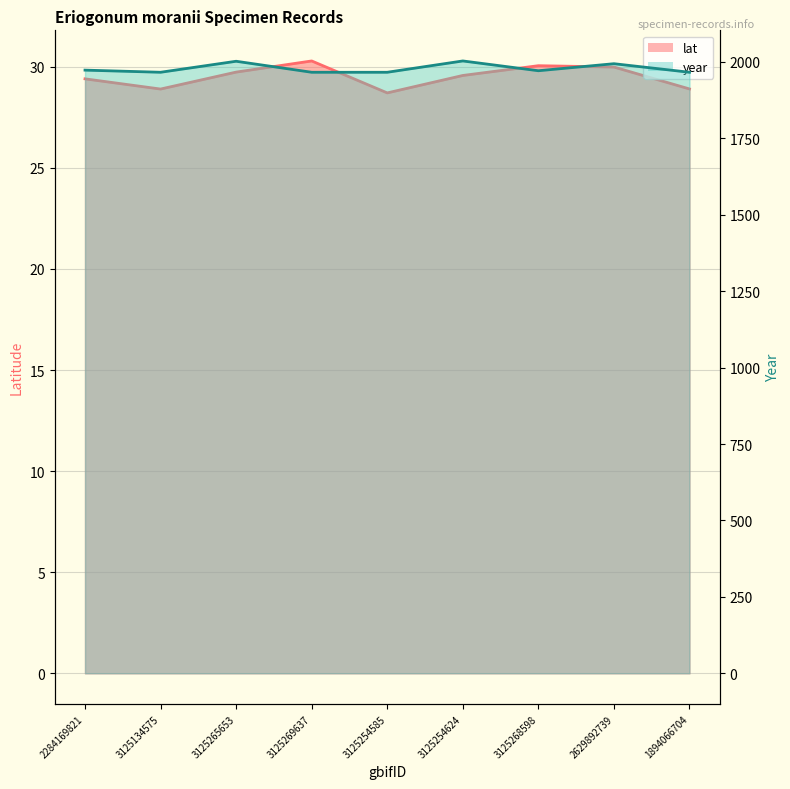

How many lines are shown in the chart?

2